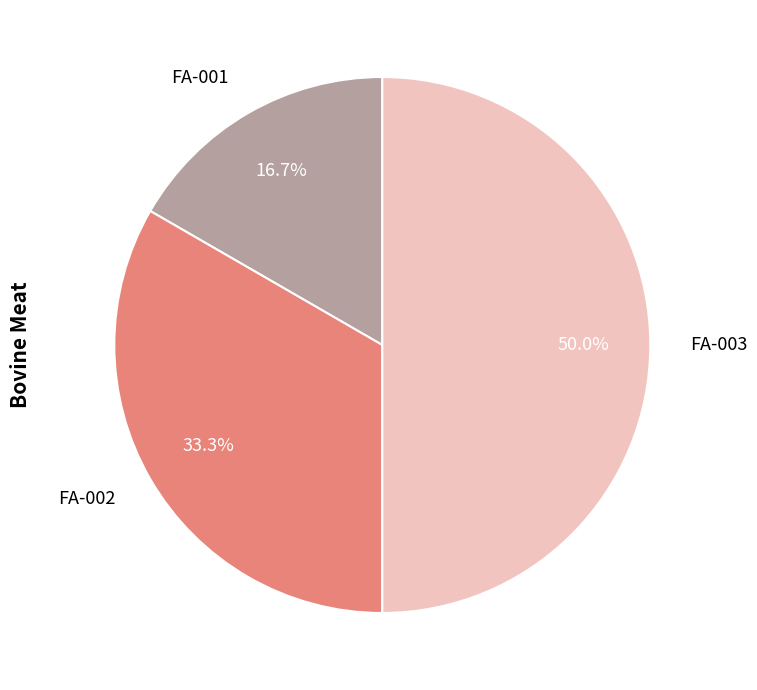

To the nearest percent, what is the average slice percentage?

33%